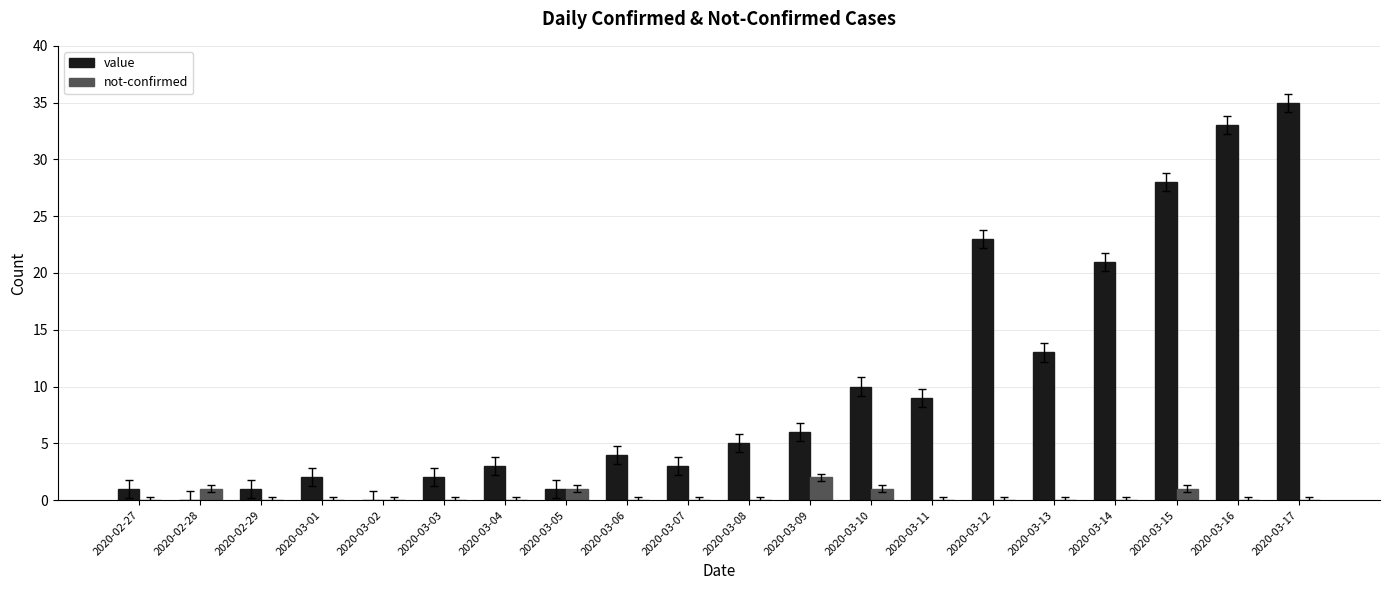

At which category is the sum across all series the highest?

2020-03-17